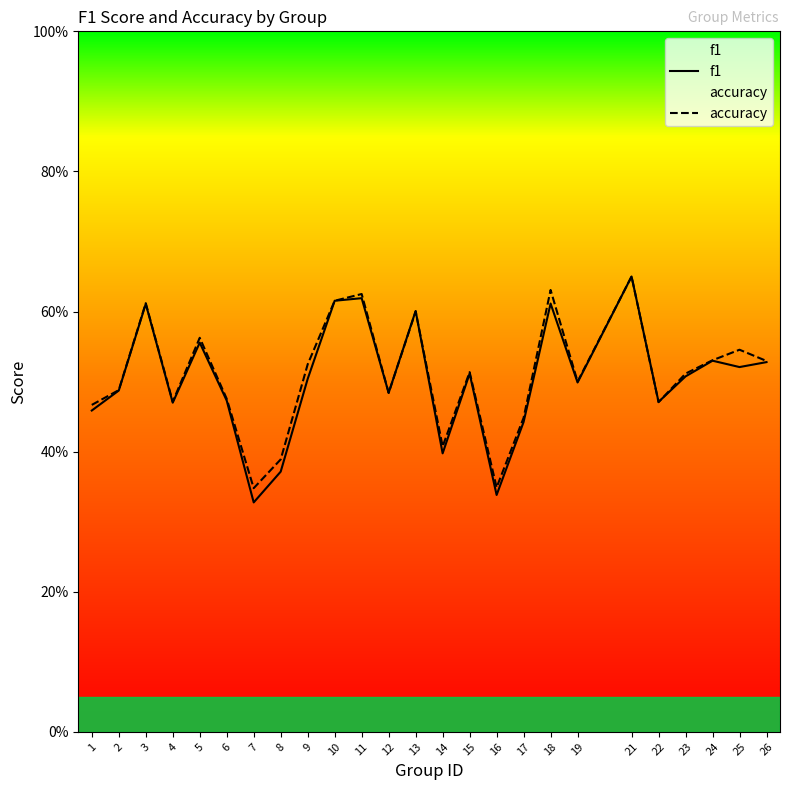

What is the value of the accuracy point at the 19th from the left?

0.5